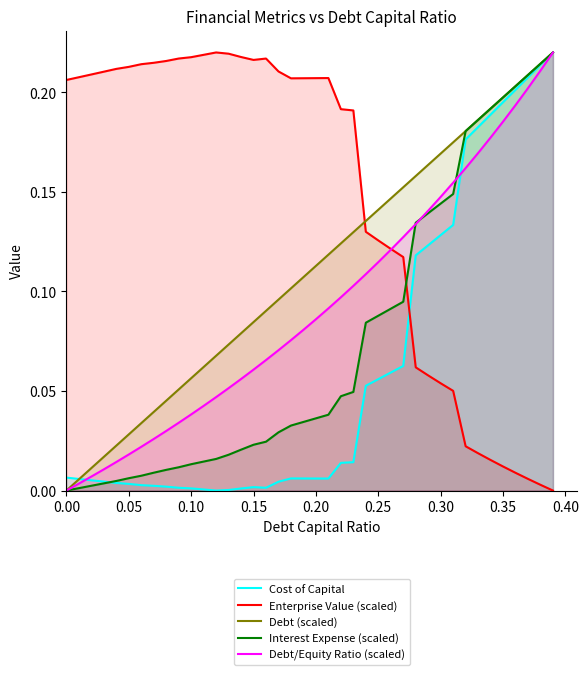

True or false: Enterprise Value (scaled) has more than 1 points higher than both neighbors.

True